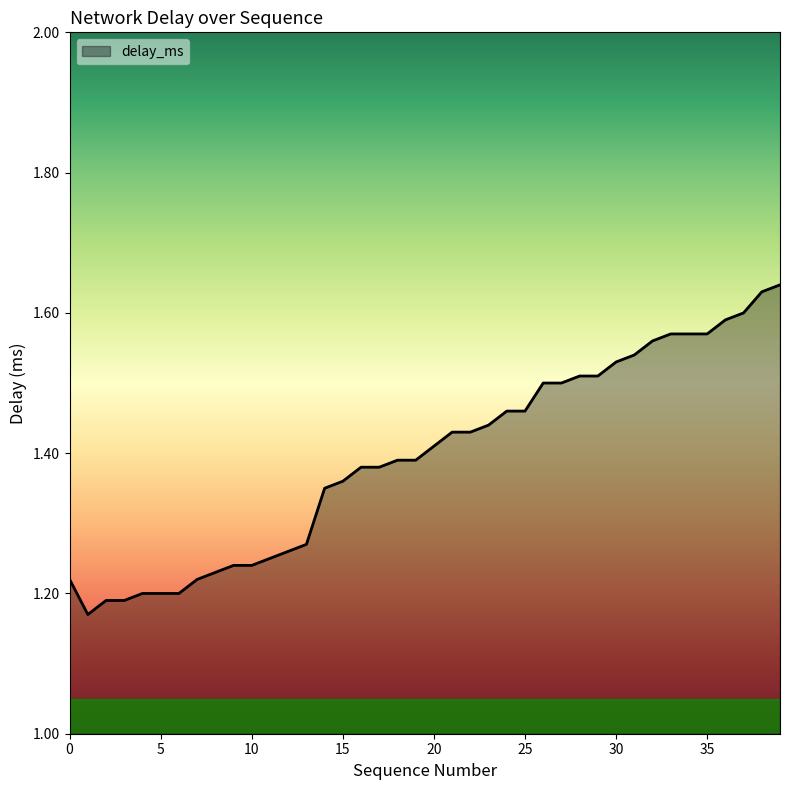

How many lines are shown in the chart?

1